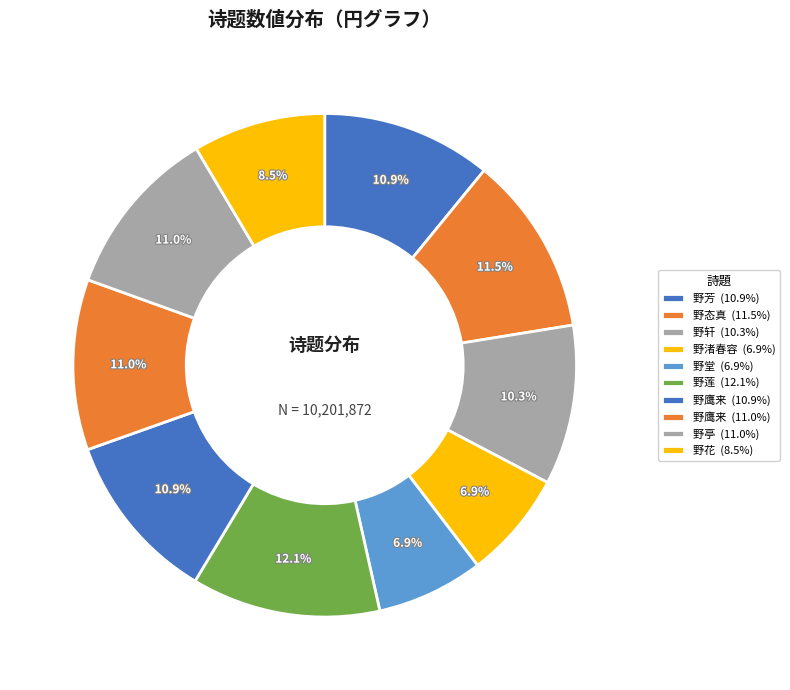

How many segments does this pie chart have?

10